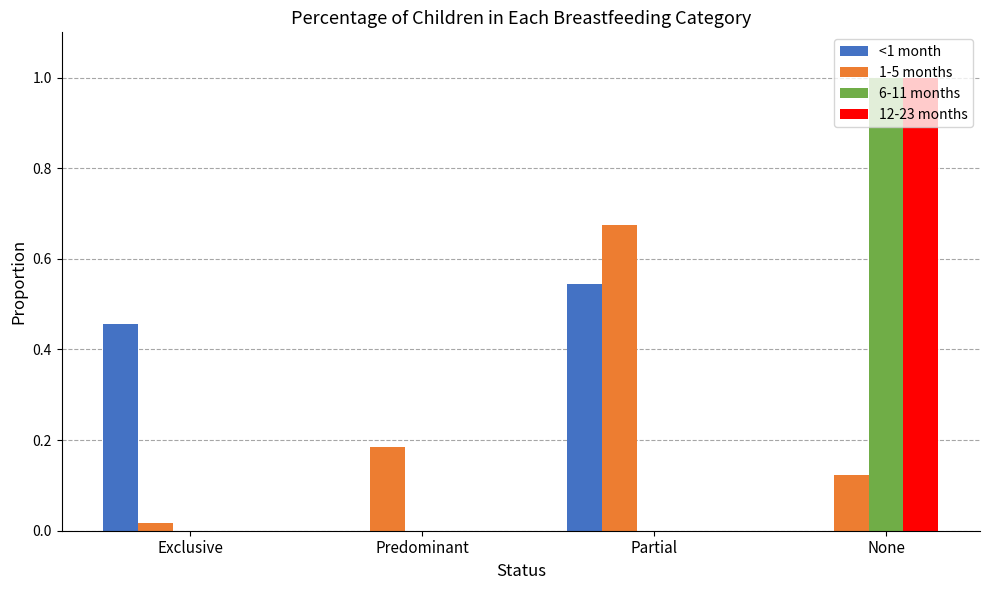

The value of 6-11 months at Predominant is 0.0. True or false?

True